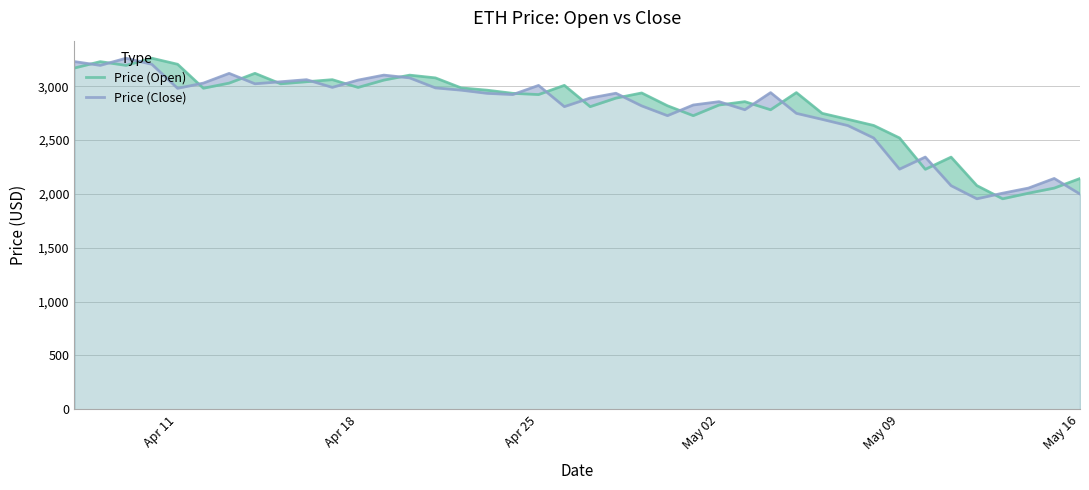

The value of Price (Close) at May 16 is 1998.3. True or false?

True